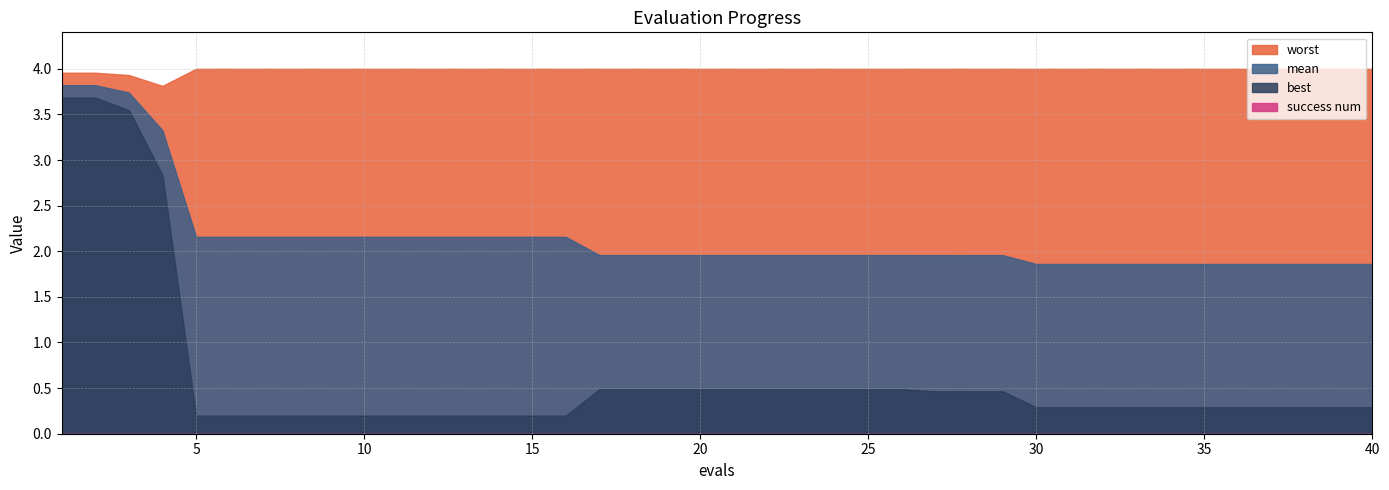

What is the spread (max minus min) of values at 34?

4.0